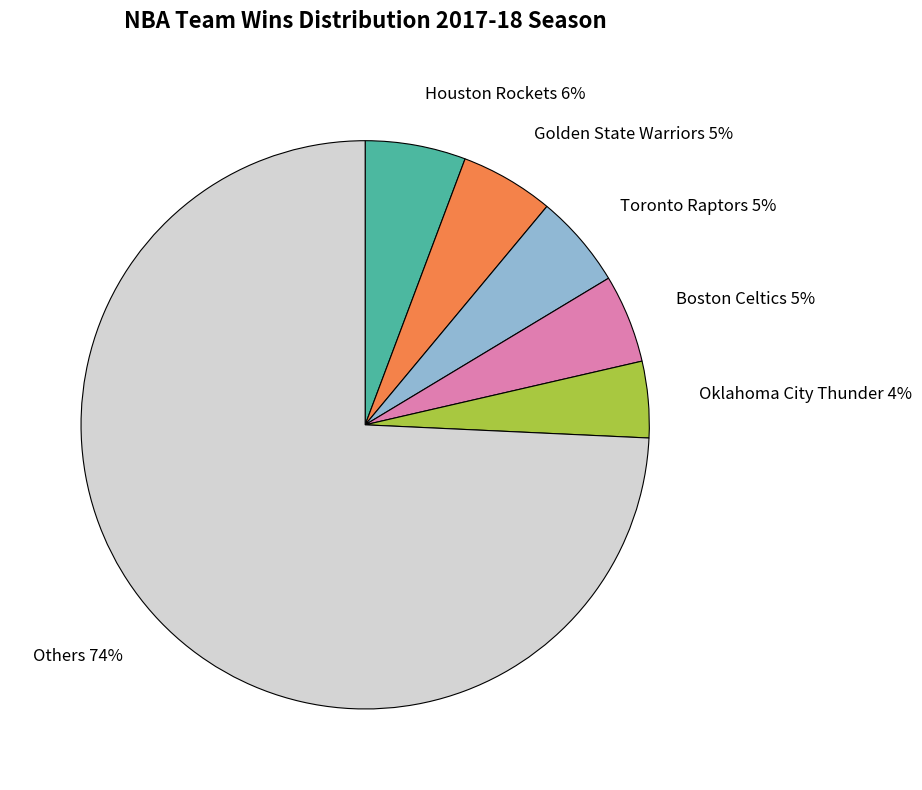

How many slices are in this pie chart?

6